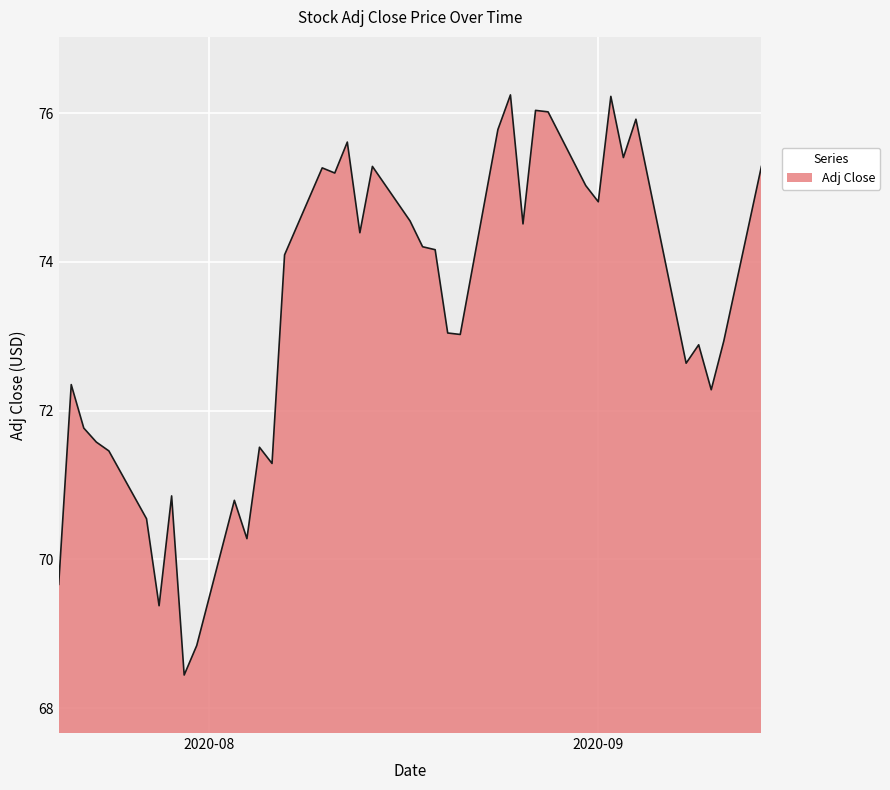

What is the maximum value shown in the chart?

76.2